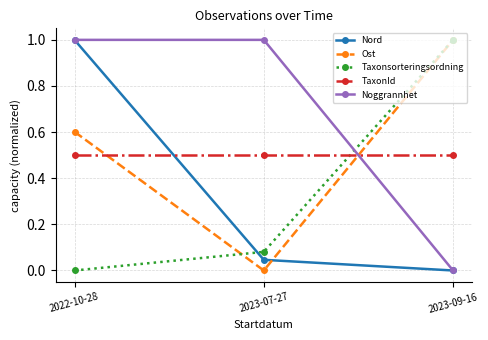

What is the label of the 2nd point from the left?

2023-07-27